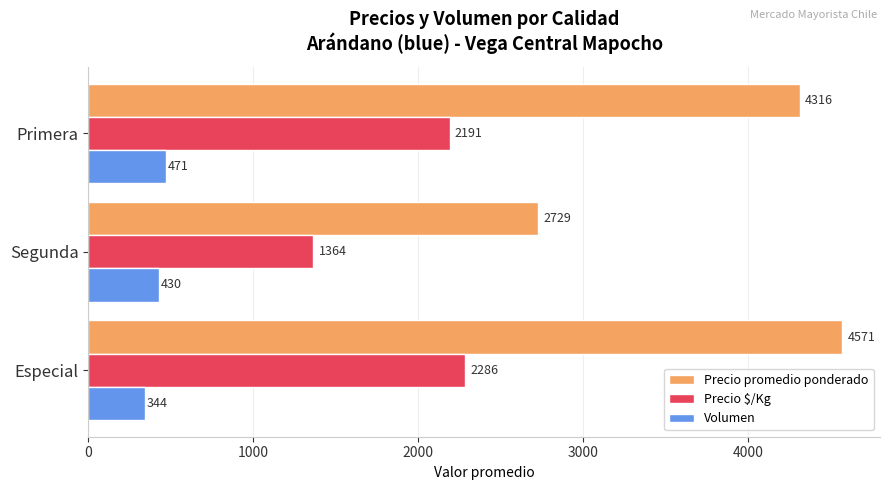

What is the maximum value for Volumen?

471.4